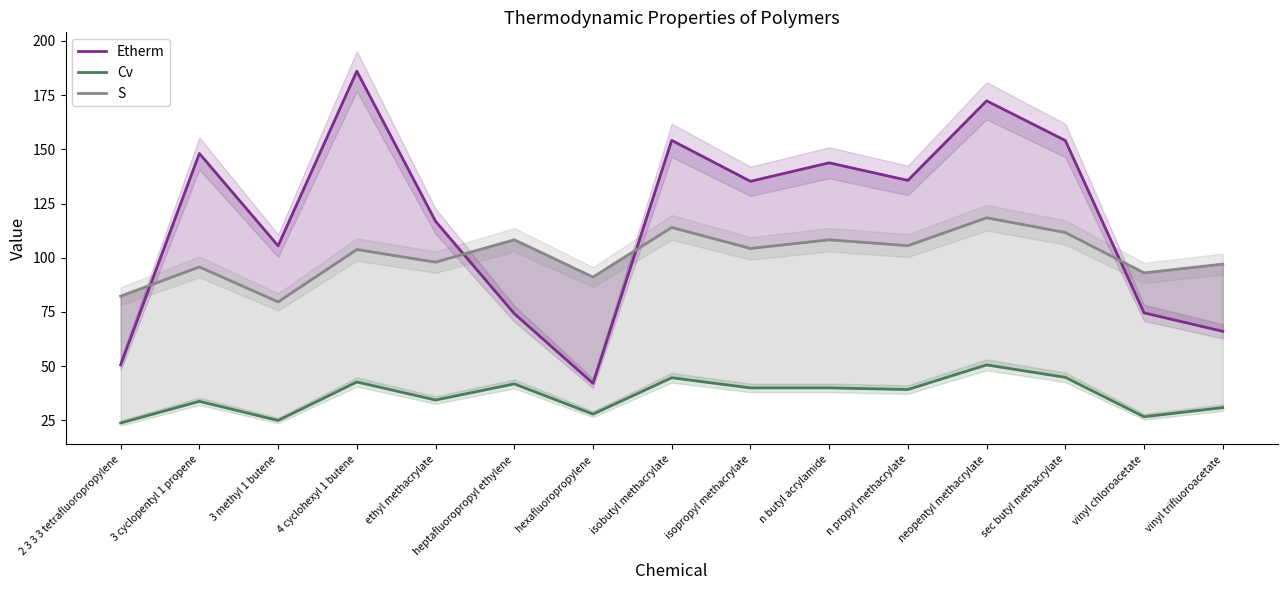

Which has a higher value, 3 methyl 1 butene or neopentyl methacrylate?

neopentyl methacrylate